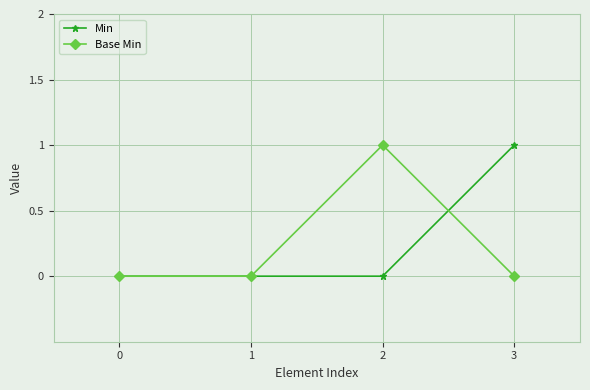

After their last crossing, which series has the higher values: Base Min or Min?

Min